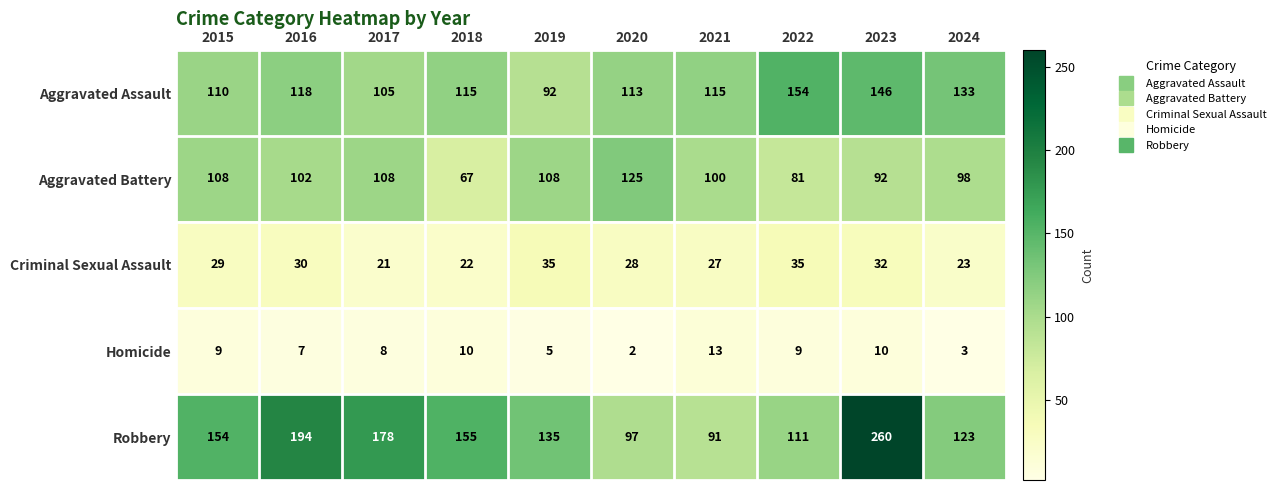

At which label does Aggravated Assault first exceed 115?

2016